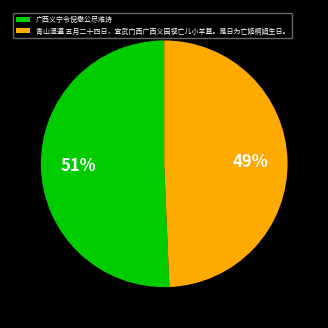

What percentage is the 广西义宁令倪懋公尽难诗 slice, to the nearest percent?

51%